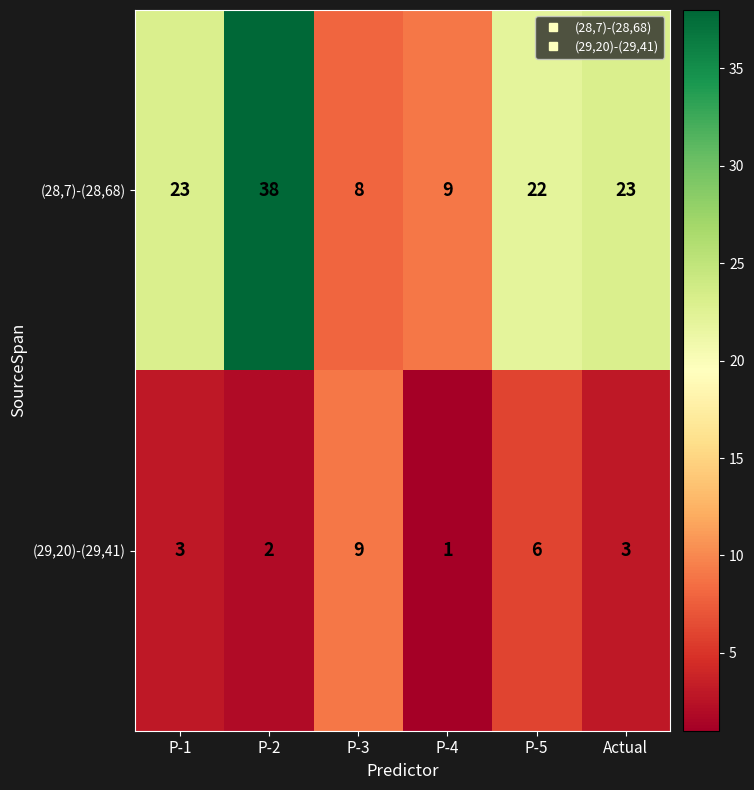

What is the maximum value shown in the chart?

38